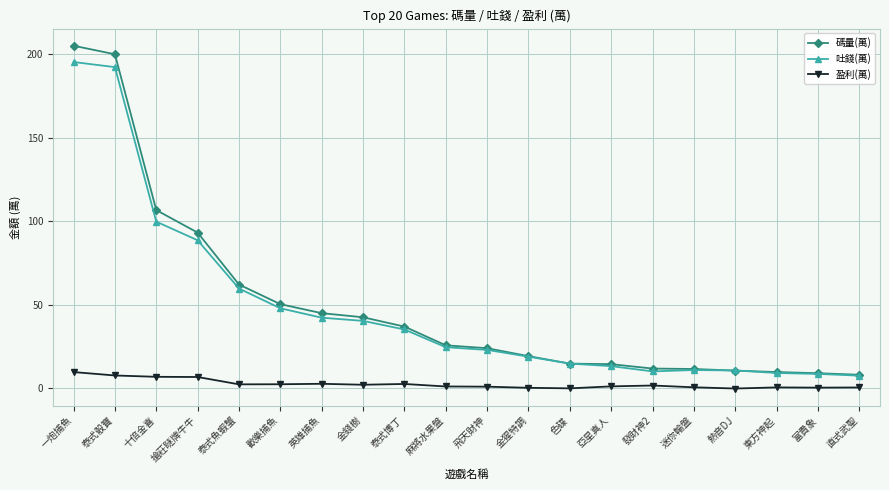

What is the approximate value of 盈利(萬) at 泰式骰寶?

7.7